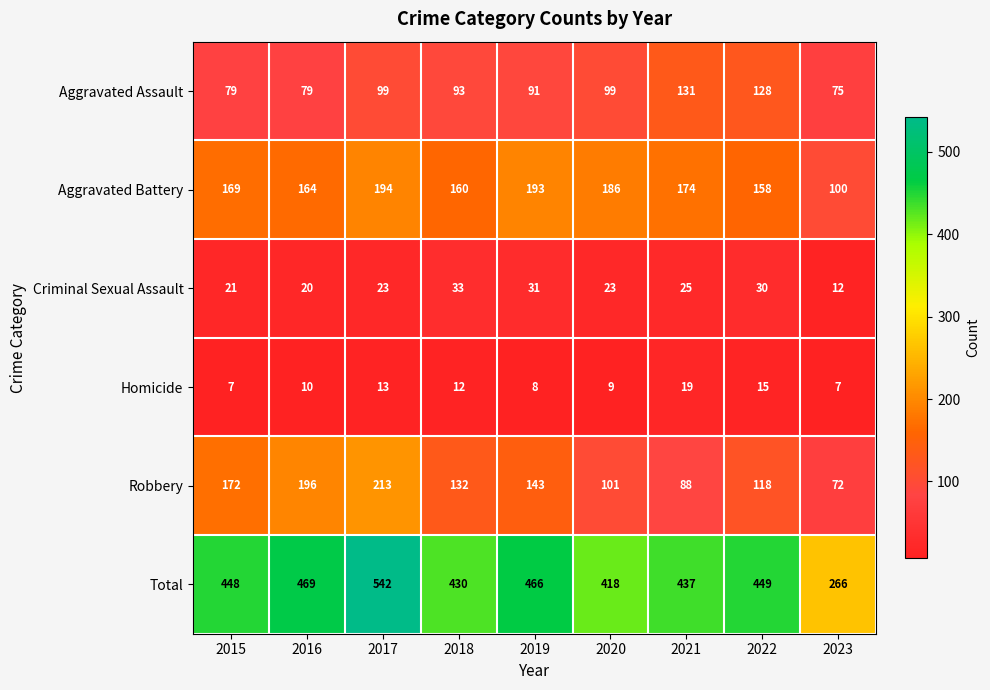

At which label is Robbery closest to 142?

2019